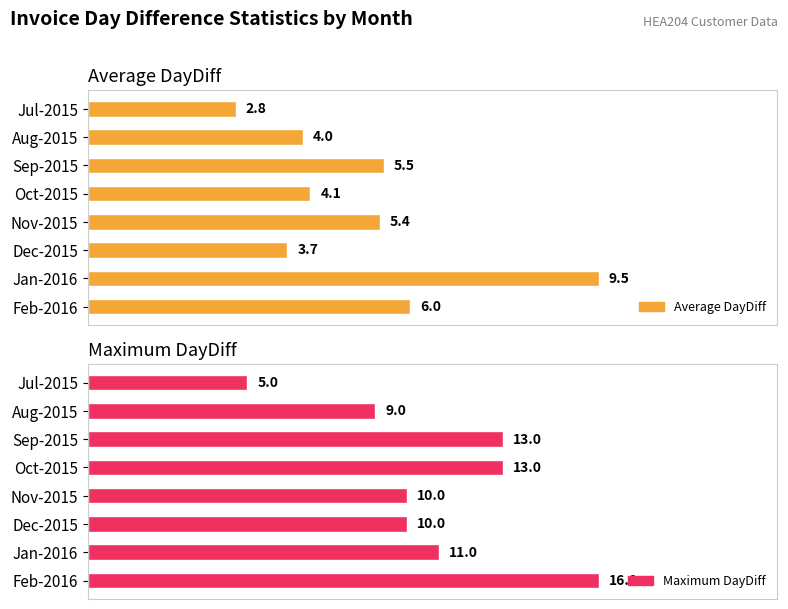

Does the chart contain any negative values?

No